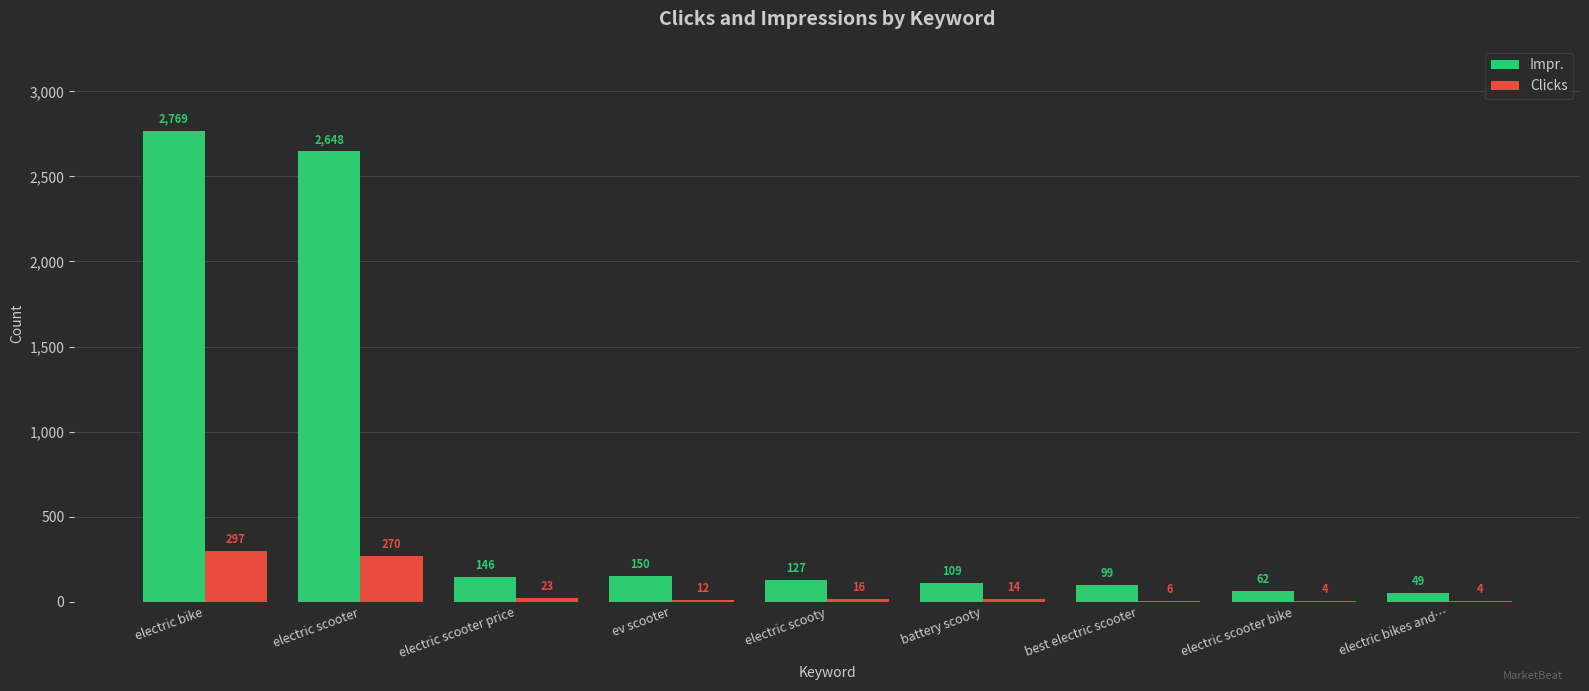

The Clicks series shows 270 at electric scooter. True or false?

True